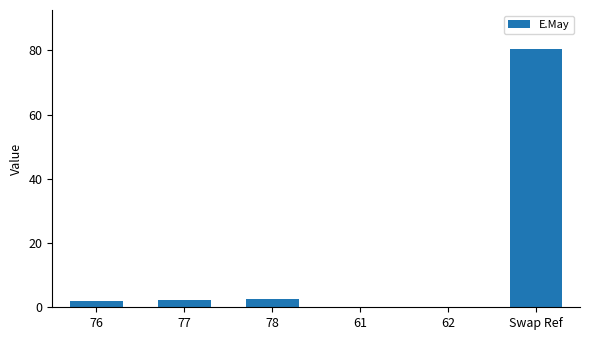

What is the change in value from 62 to Swap Ref?

+80.3